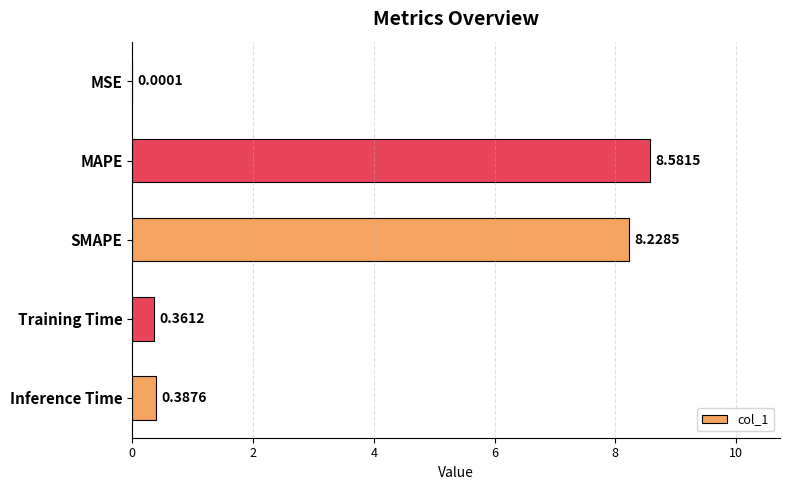

Between MSE and MAPE, which is larger?

MAPE